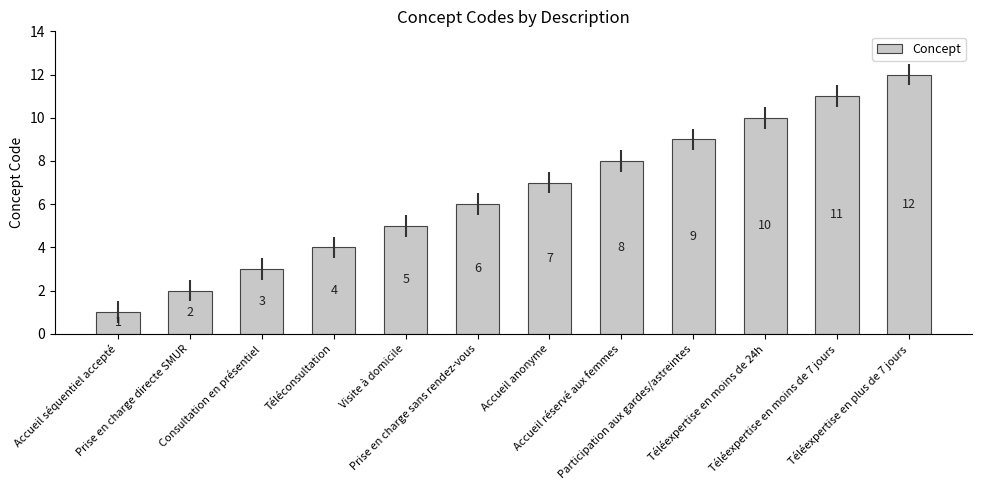

Approximately how many times larger is the value at Consultation en présentiel compared to Accueil réservé aux femmes?

0.4